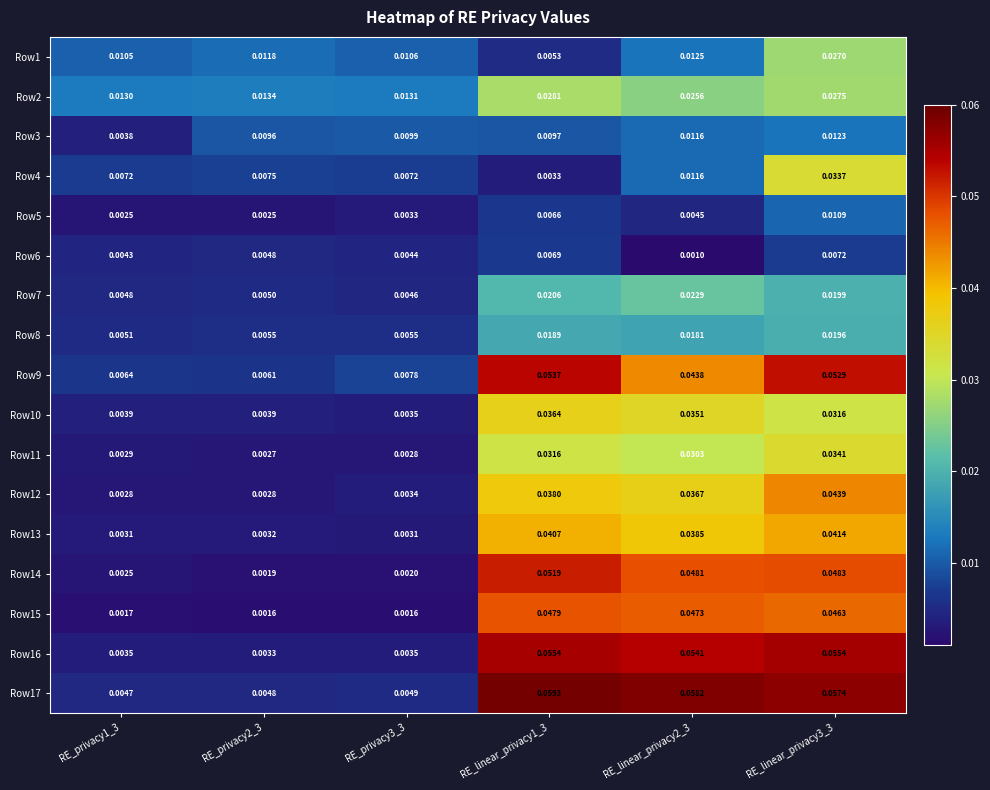

Is the value of Row6 at RE_linear_privacy3_3 greater than the value of Row2 at RE_privacy2_3?

No